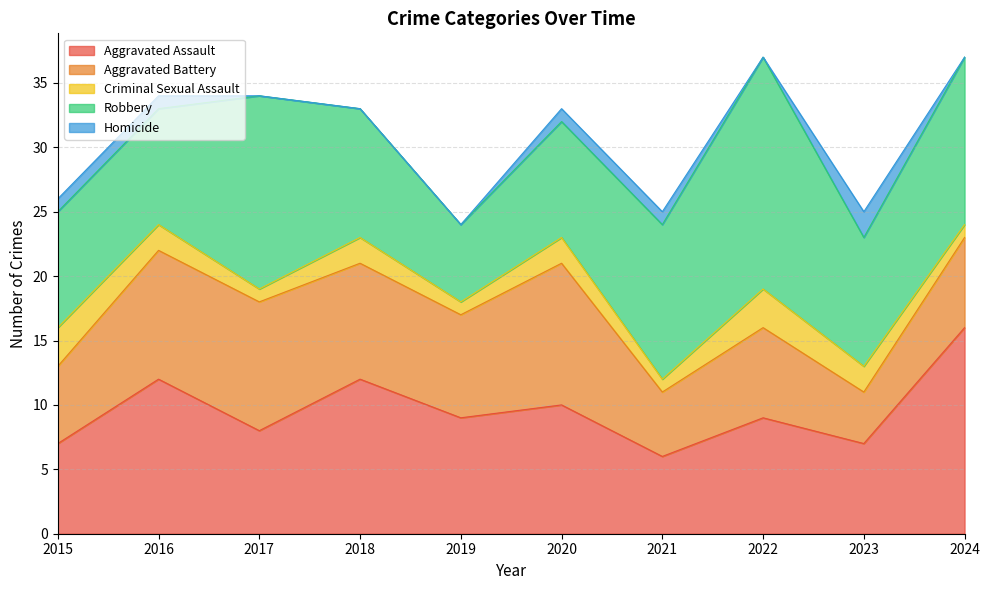

The Homicide series shows 1 at 2017. True or false?

False